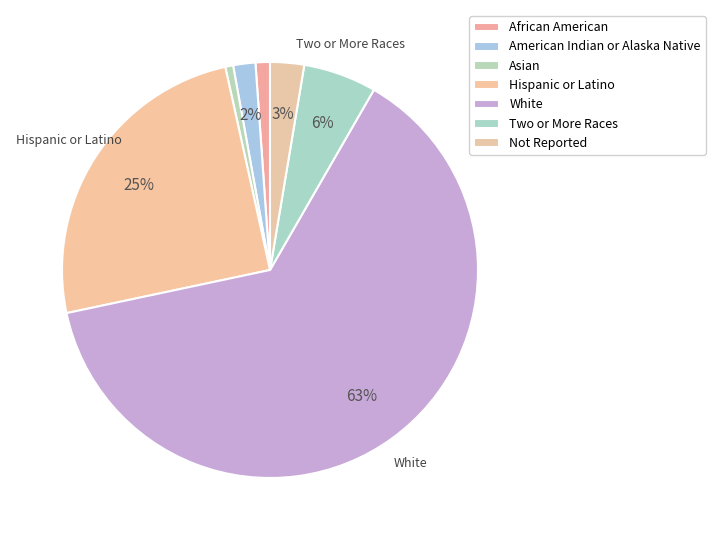

How many slices are in this pie chart?

7